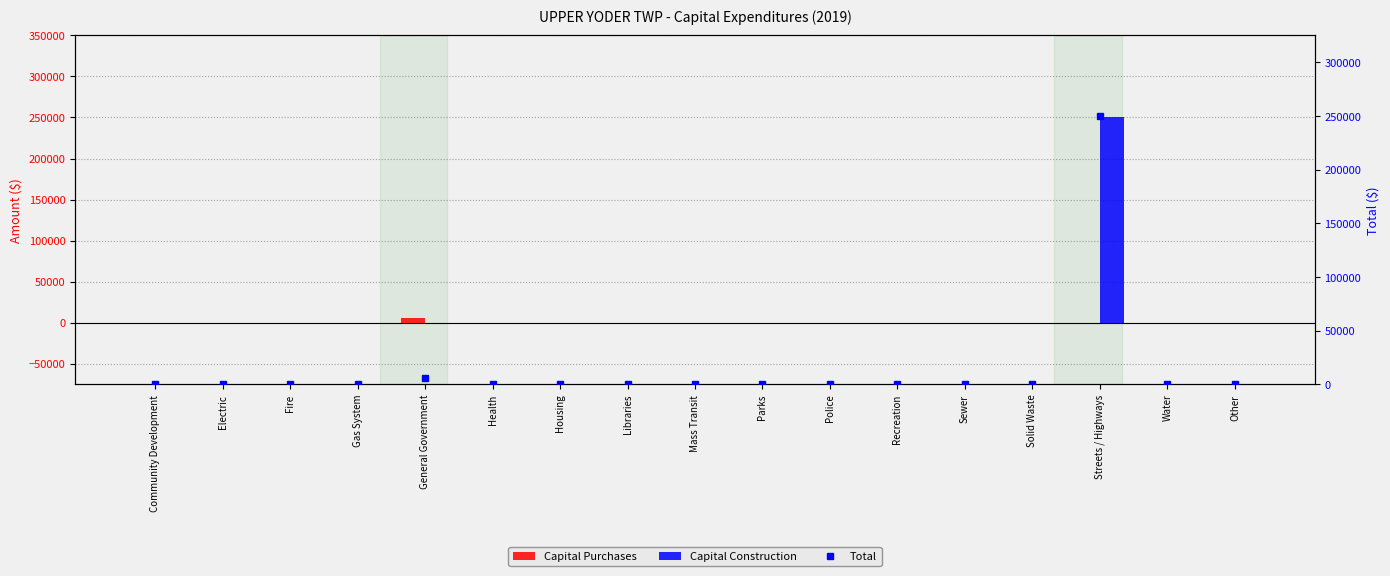

At which category is the sum across all series the highest?

Streets / Highways